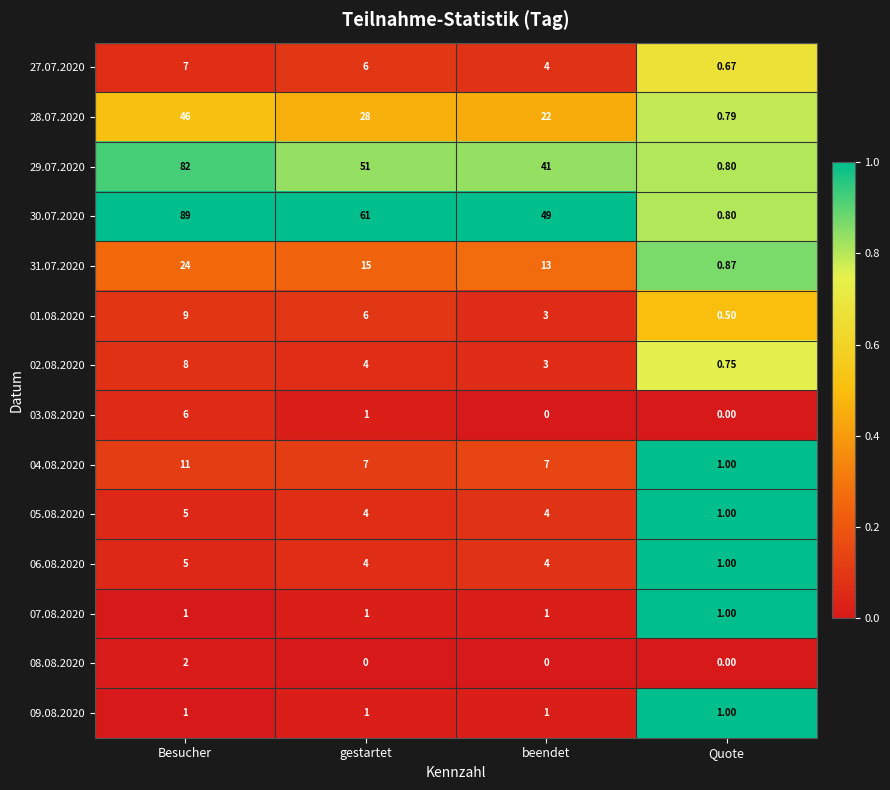

What is the greatest value displayed?

89.0